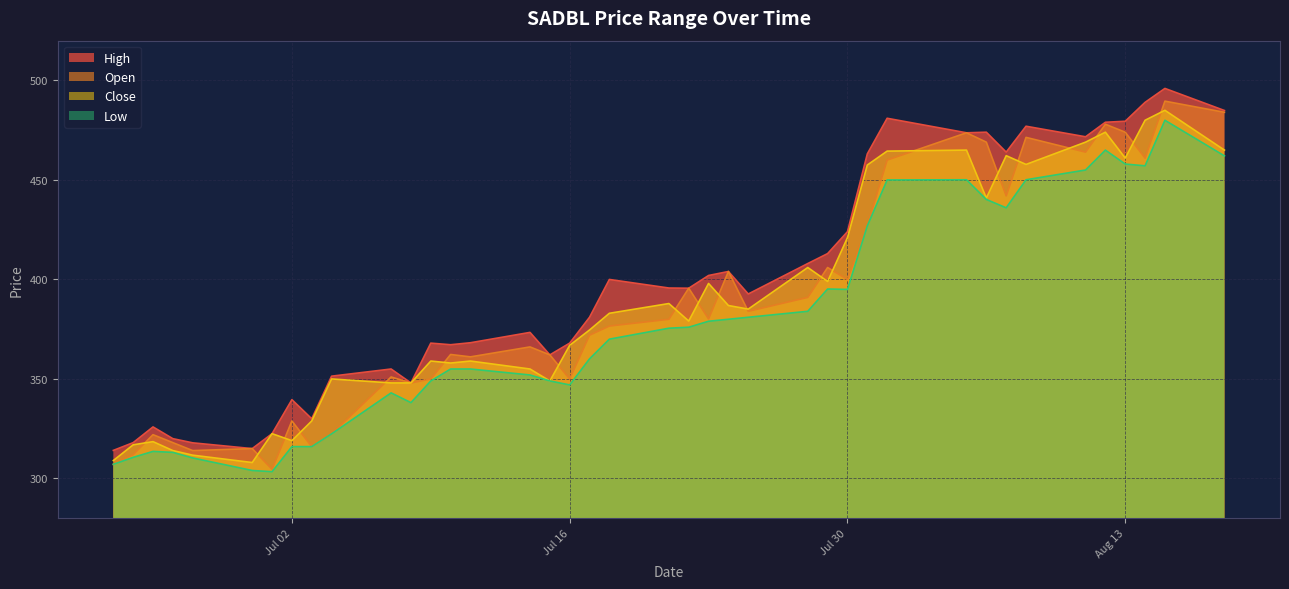

Count the number of categories in the chart.

40